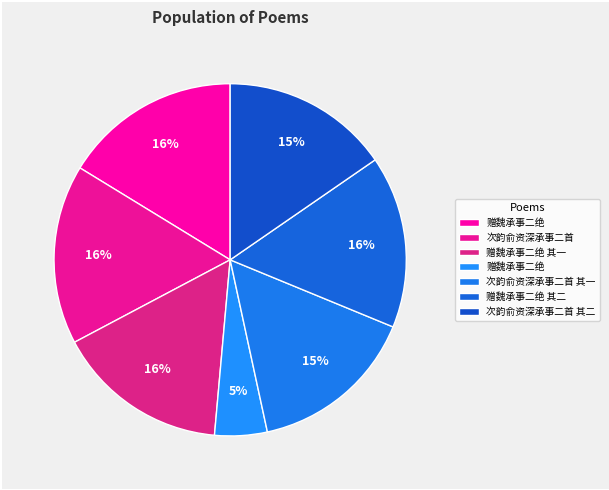

Which category has the smallest portion of the pie?

赠魏承事二绝